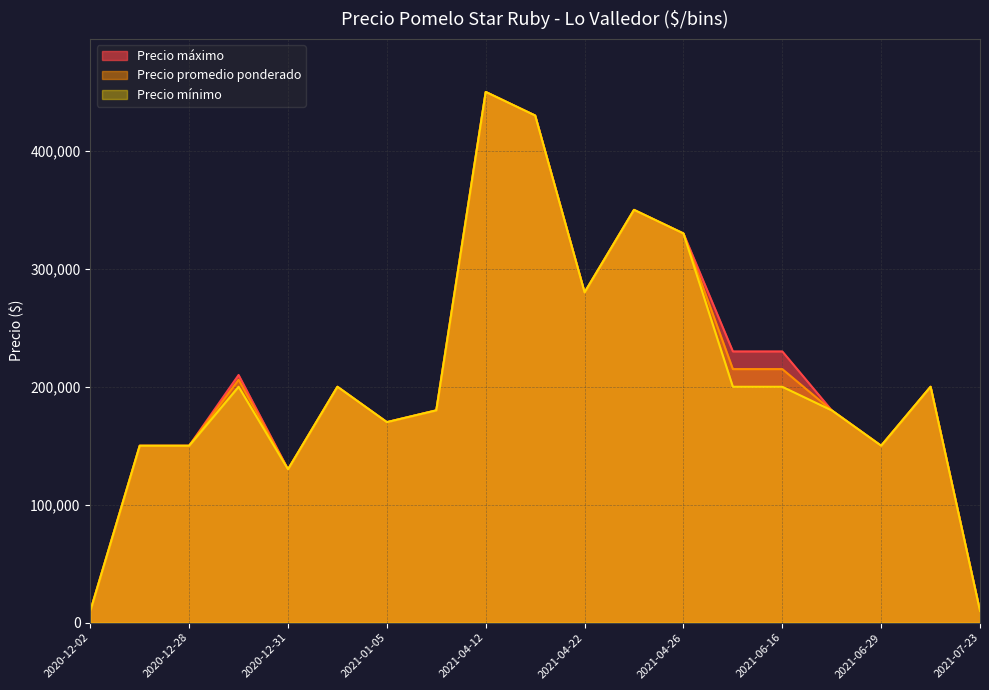

How many data points in Precio máximo are less than 200000?

9